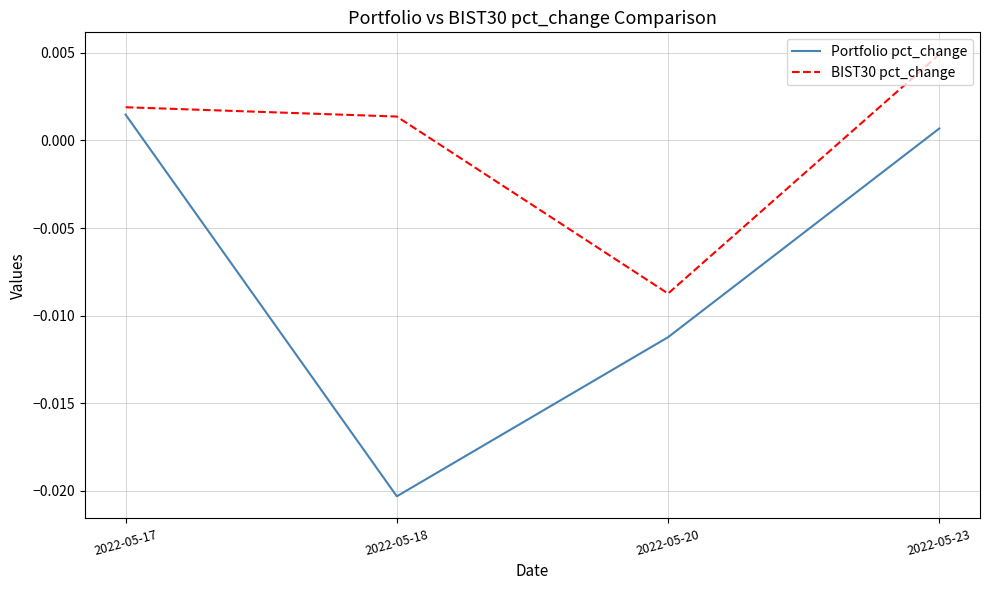

True or false: Portfolio pct_change has more than 1 interior local peaks.

False